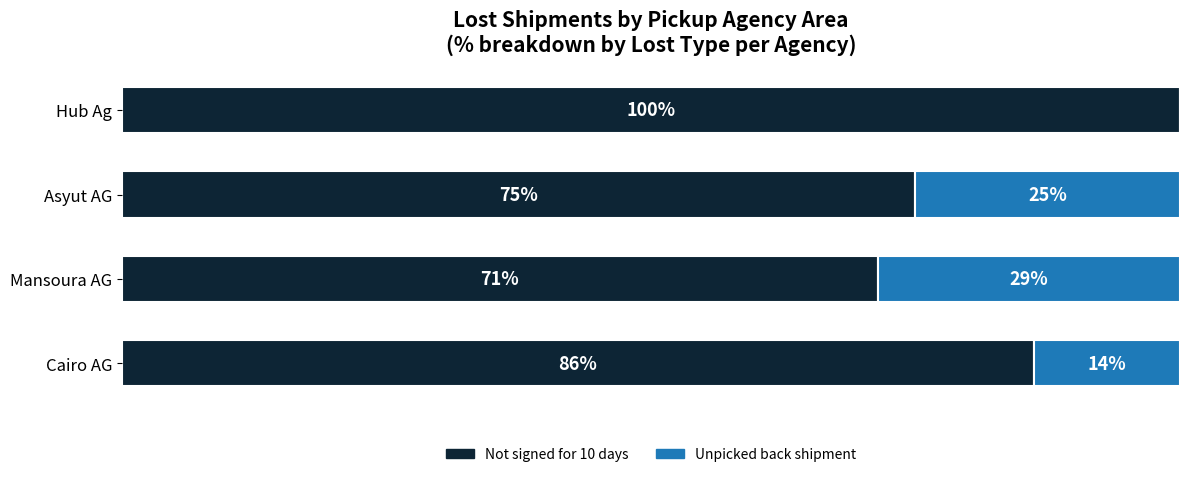

Is it true that Other equals 0 at Cairo AG?

True